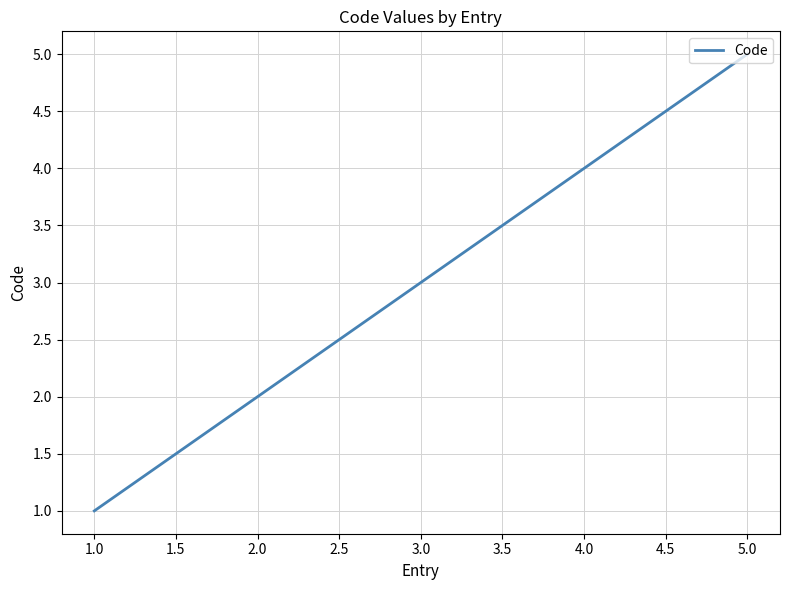

What is the difference between the second highest and second lowest values?

2